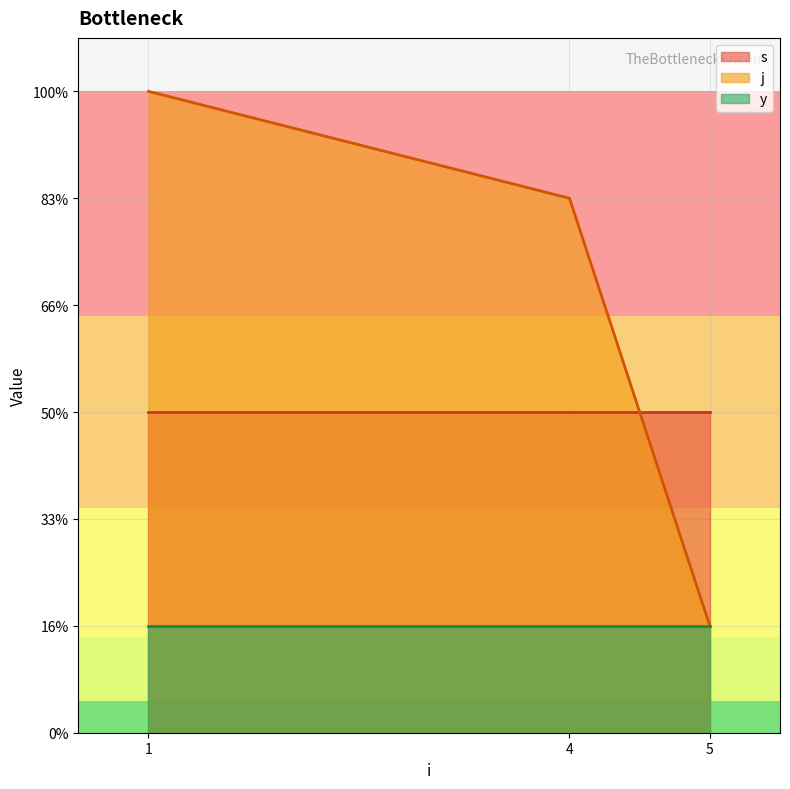

True or false: y and s intersect in this chart.

False